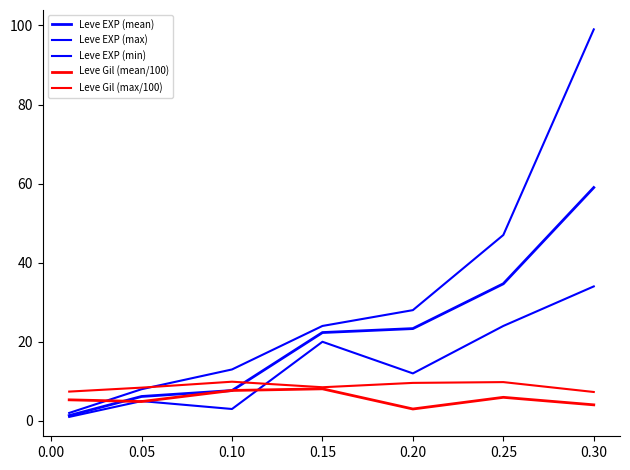

Which series has the largest range (max minus min)?

Leve EXP (max)